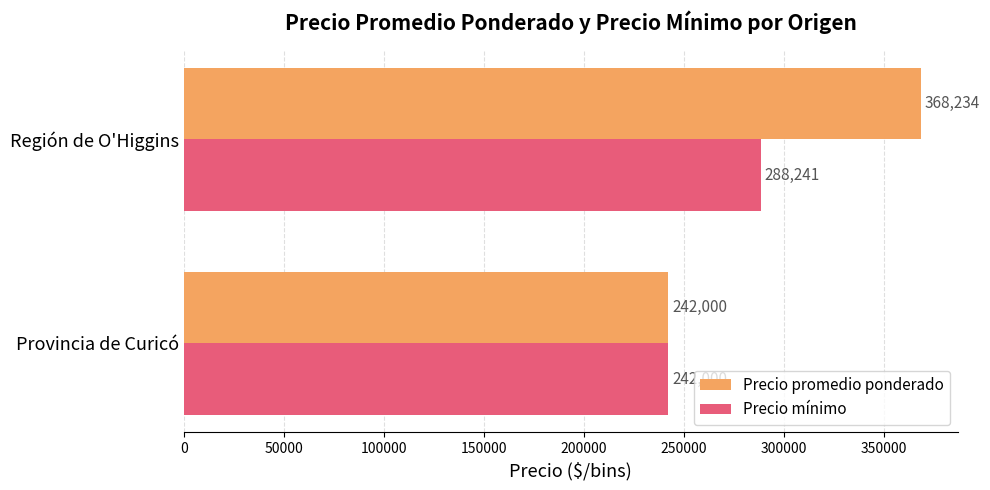

The Precio mínimo series shows 430431.7 at Provincia de Curicó. True or false?

False